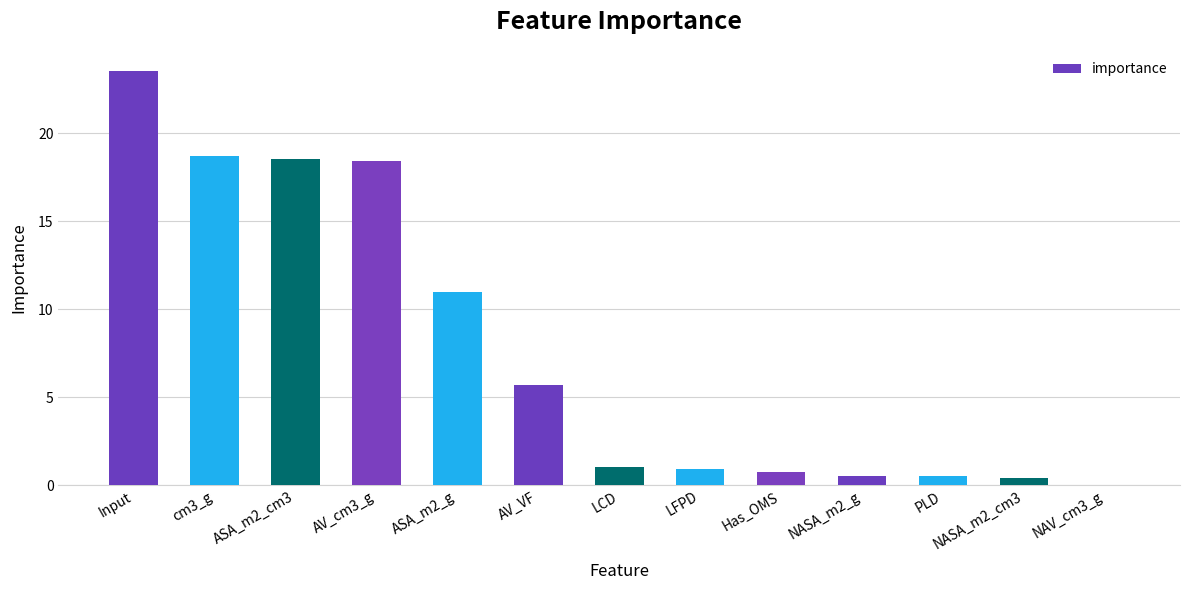

Where is the data nearest to the value 11?

ASA_m2_g